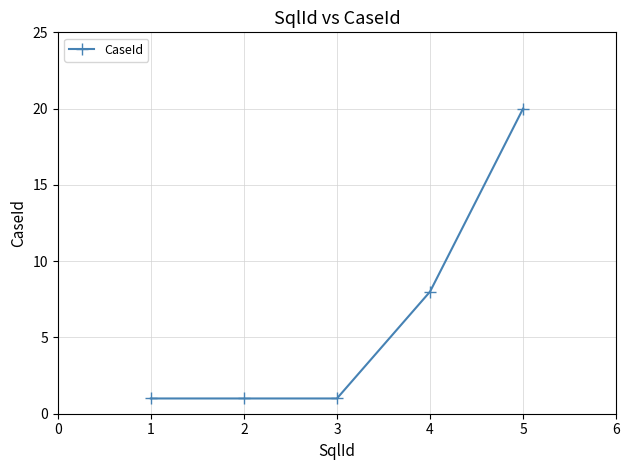

Reading right to left, list all the values displayed in this chart.

20	8	1	1	1